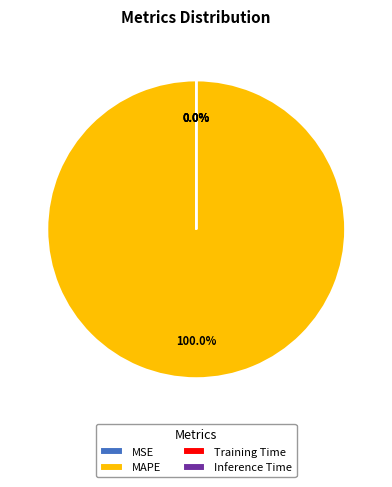

Is MAPE the majority of the pie?

Yes